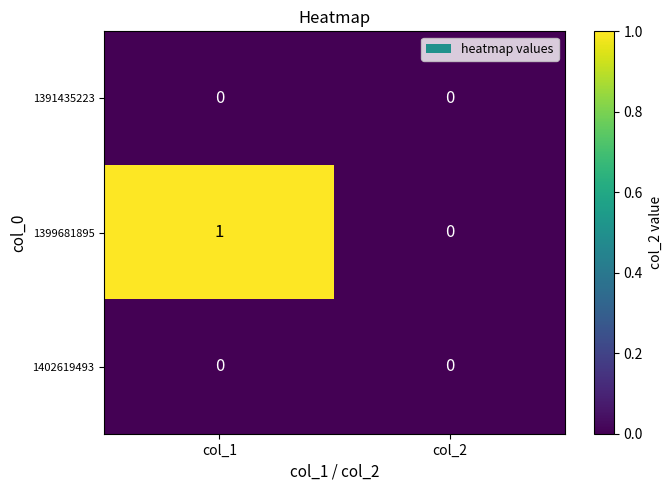

Which series has the largest total across all categories?

1399681895